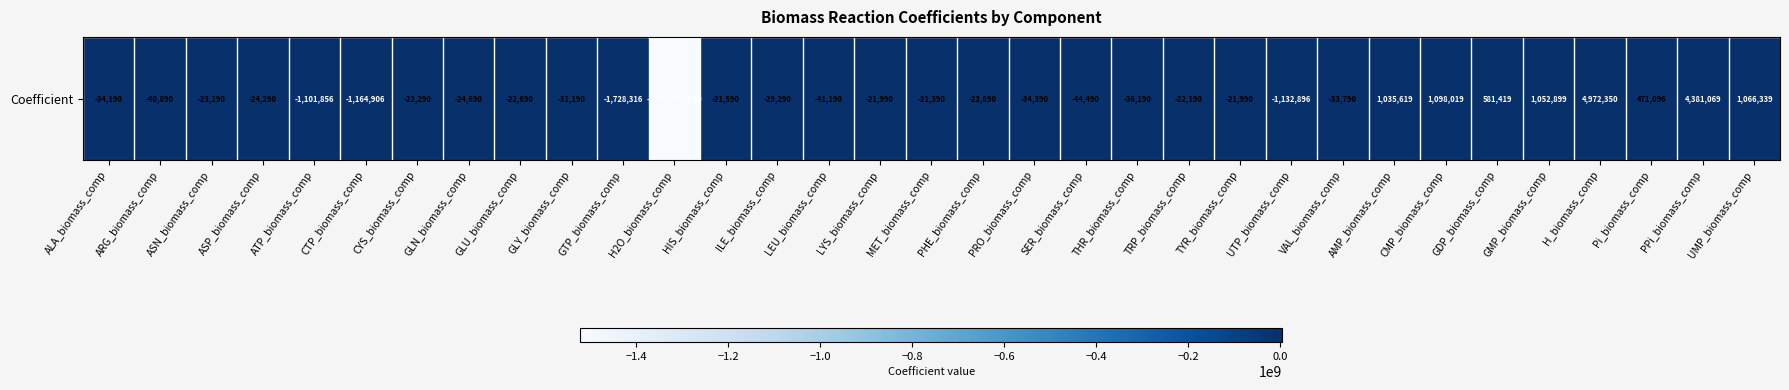

List the labels in order of value, largest first.

H_biomass_comp, PPi_biomass_comp, CMP_biomass_comp, UMP_biomass_comp, GMP_biomass_comp, AMP_biomass_comp, GDP_biomass_comp, Pi_biomass_comp, MET_biomass_comp, HIS_biomass_comp, LYS_biomass_comp, TYR_biomass_comp, TRP_biomass_comp, CYS_biomass_comp, GLU_biomass_comp, ASN_biomass_comp, PHE_biomass_comp, ASP_biomass_comp, GLN_biomass_comp, ILE_biomass_comp, GLY_biomass_comp, VAL_biomass_comp, ALA_biomass_comp, PRO_biomass_comp, THR_biomass_comp, ARG_biomass_comp, LEU_biomass_comp, SER_biomass_comp, ATP_biomass_comp, UTP_biomass_comp, CTP_biomass_comp, GTP_biomass_comp, H2O_biomass_comp